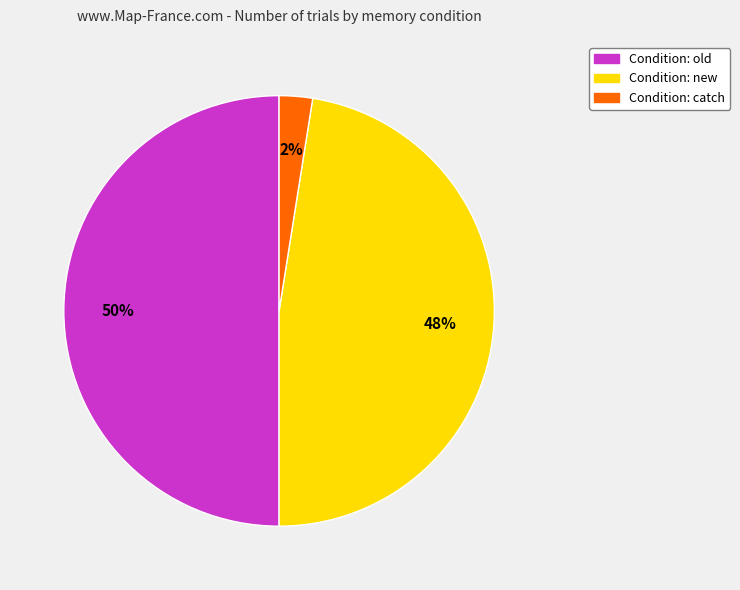

To the nearest percent, what is the average slice percentage?

33%